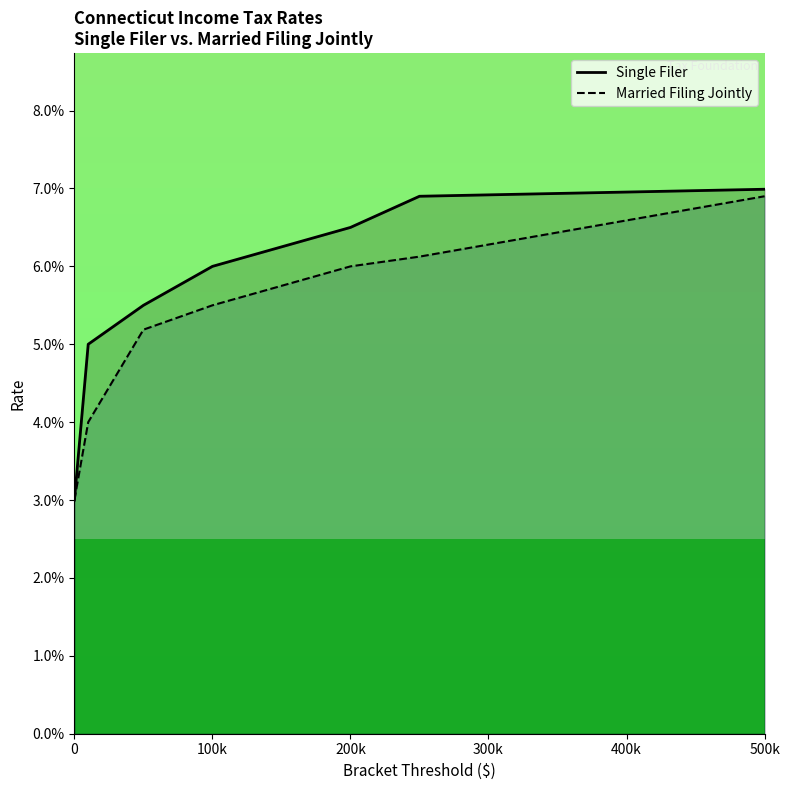

List the series in order of their overall mean, lowest first.

Married Filing Jointly, Single Filer